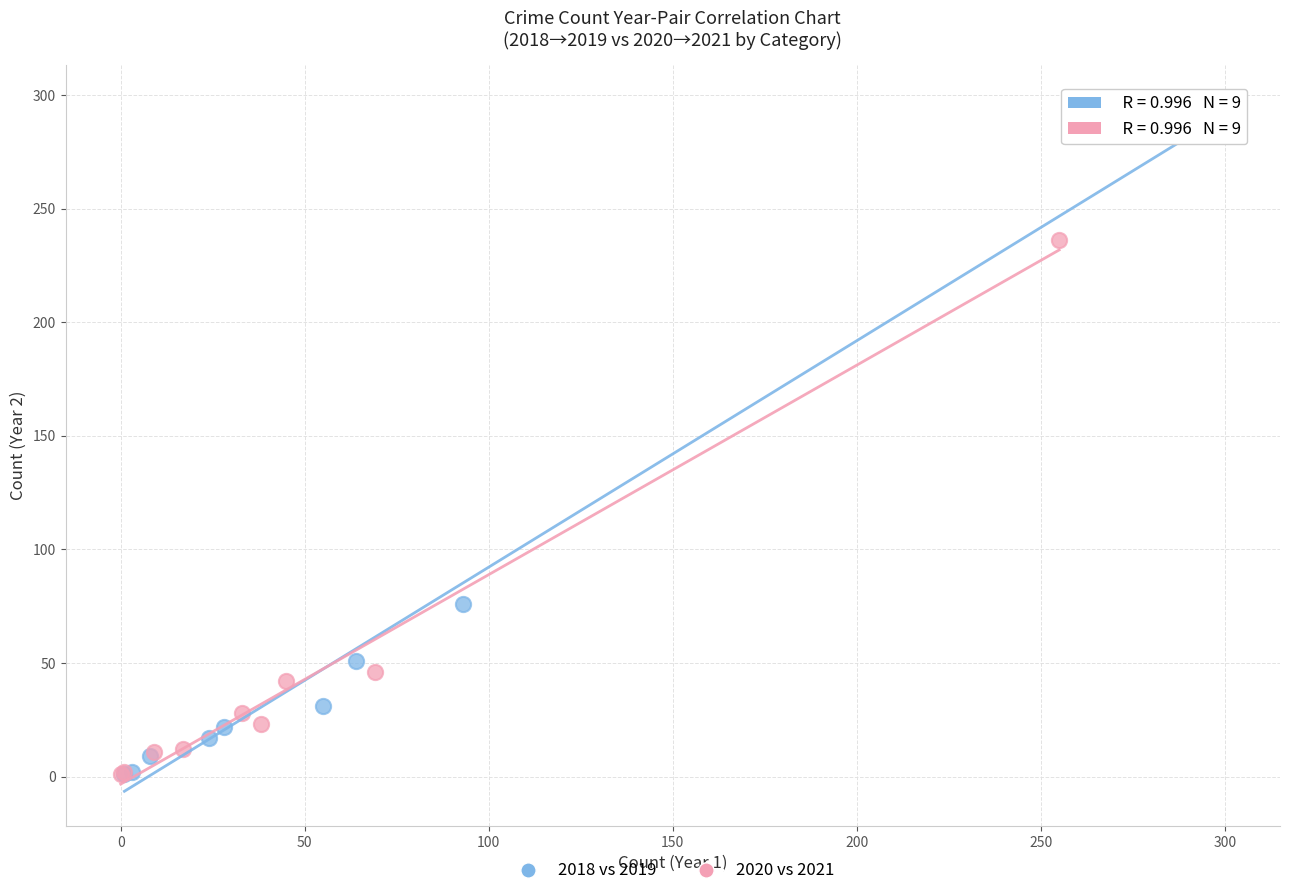

Which series has the widest spread of Y values?

2018 vs 2019